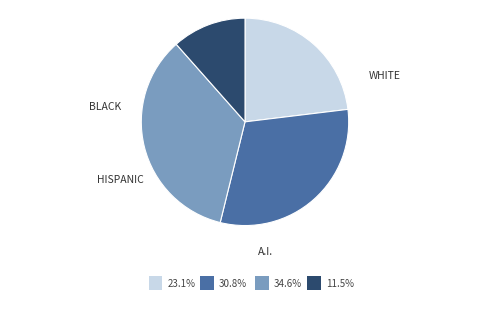

Does any single category account for the majority?

No